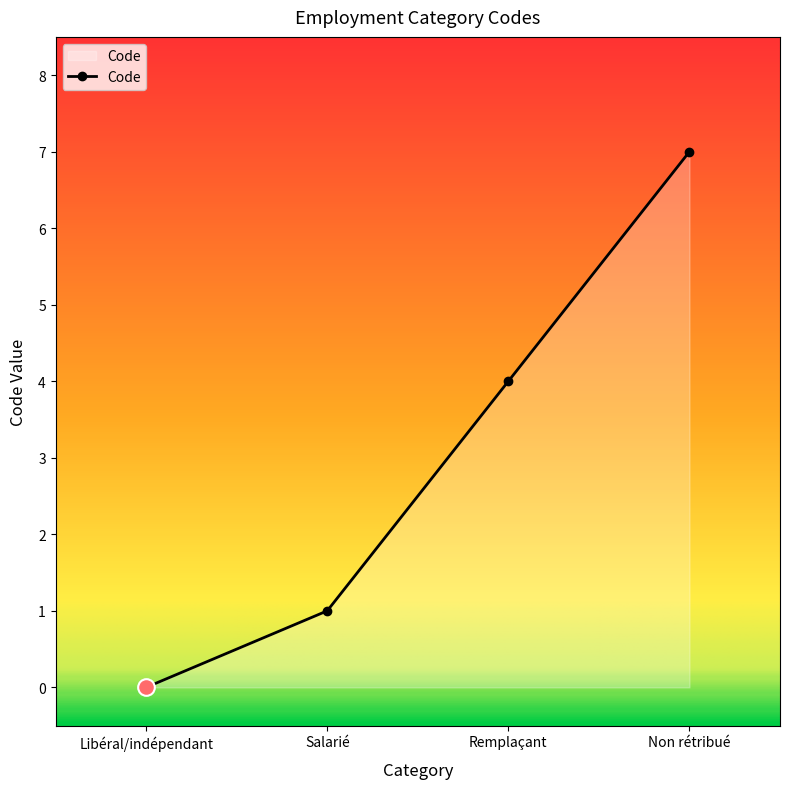

Reading left to right, extract all data points from this chart.

0	1	4	7